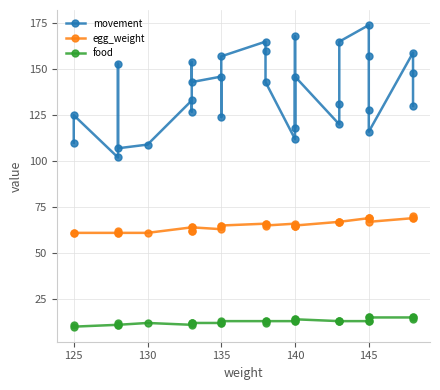

At which category does food reach its first local peak?

135